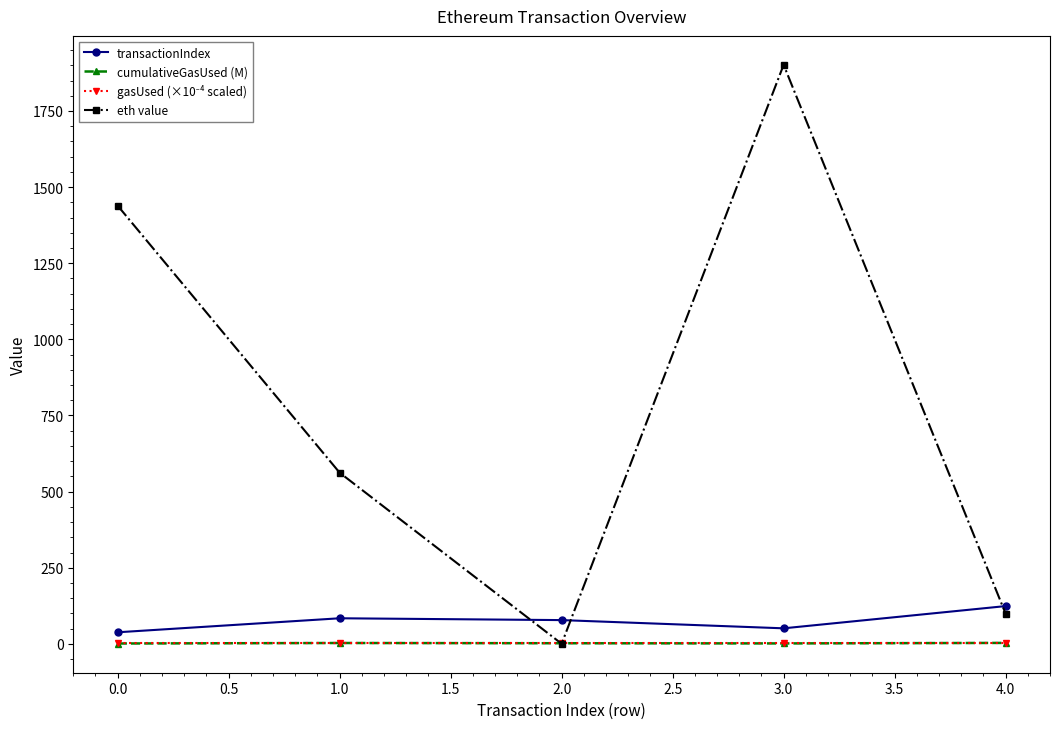

Between 1.0 and 3.0, which series saw the biggest shift?

eth value